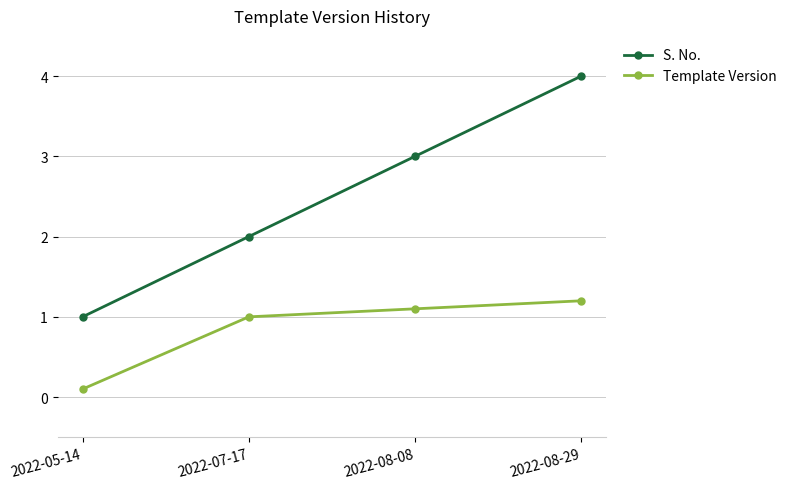

What is the difference between the highest and lowest values at 2022-07-17?

1.0